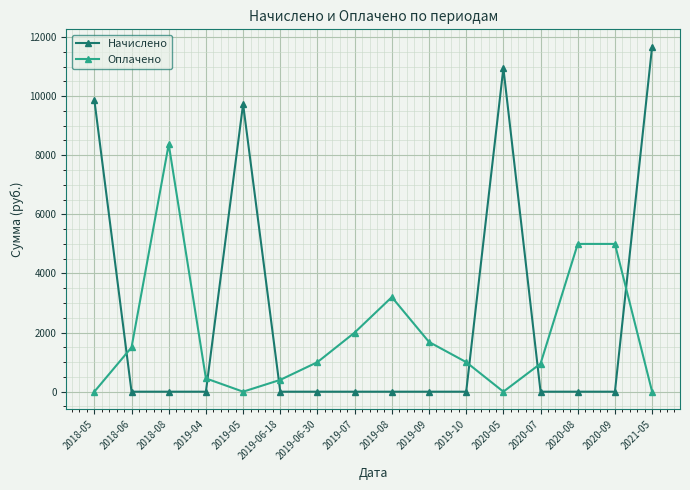

Which series has the largest total across all categories?

Начислено